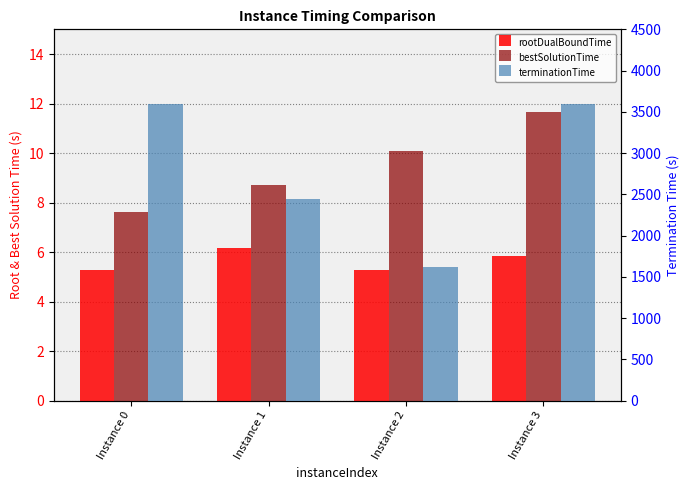

Reading right to left, extract all data points from this chart.

rootDualBoundTime: 5.9	5.3	6.2	5.3
bestSolutionTime: 11.6	10.1	8.7	7.6
terminationTime: 3600.0	1616.0	2448.4	3600.0